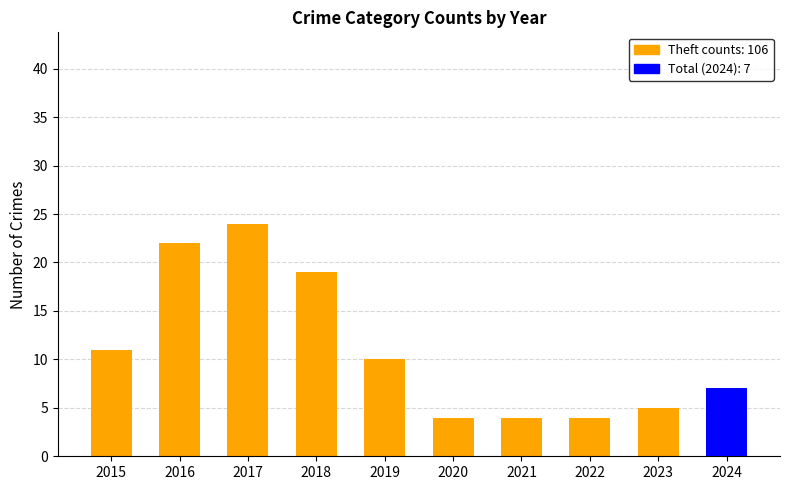

What is the smallest value displayed?

3